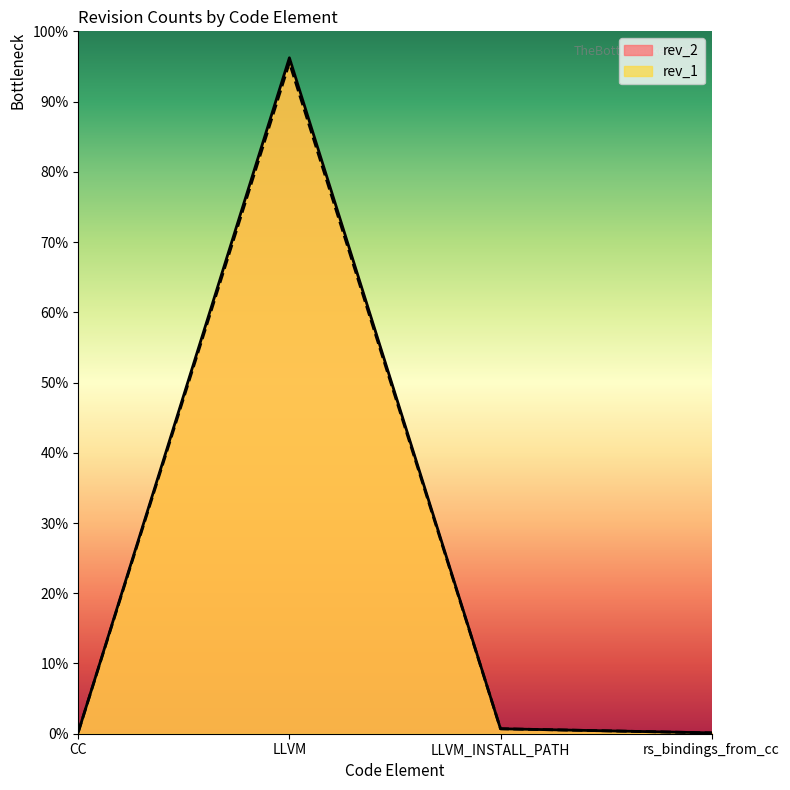

The value of rev_2 at LLVM is 446. True or false?

False